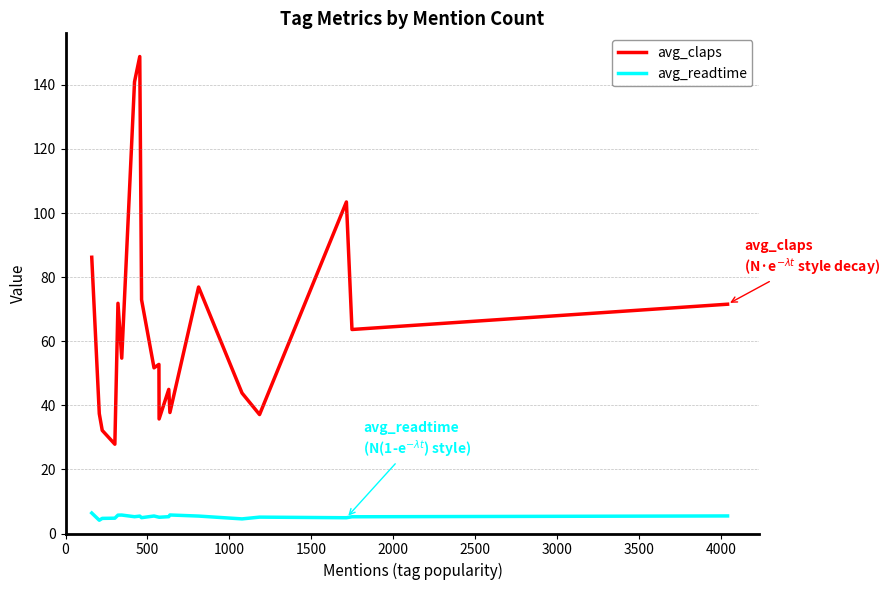

Which series has the widest spread of values?

avg_claps